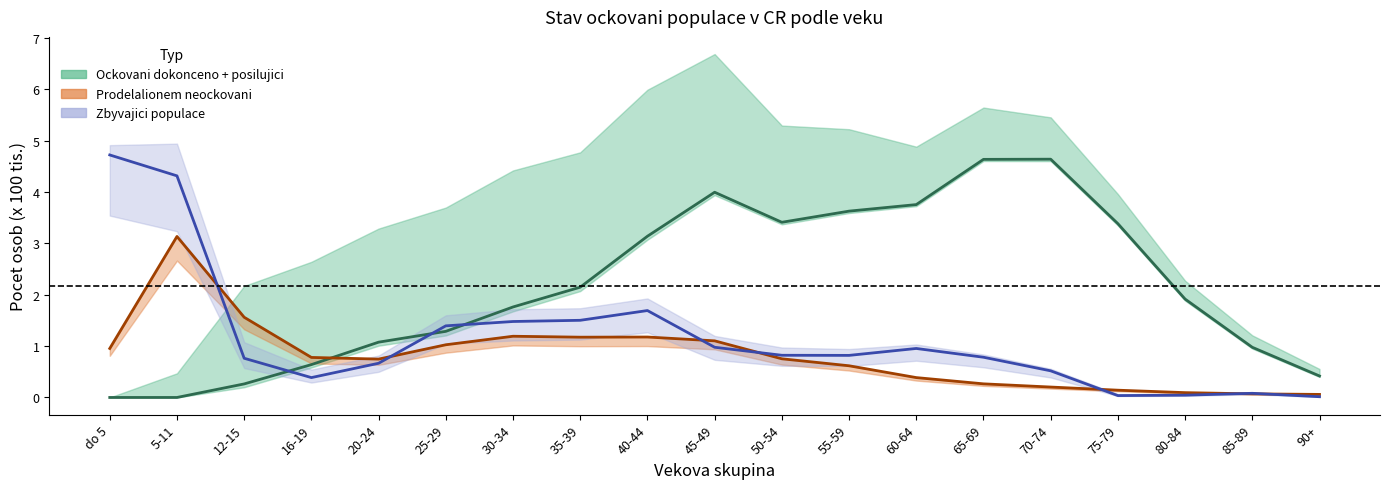

At 80-84, list the series in order from largest to smallest.

Ockovani dokonceno stred, Prodelalionem stred, Zbyvajici stred